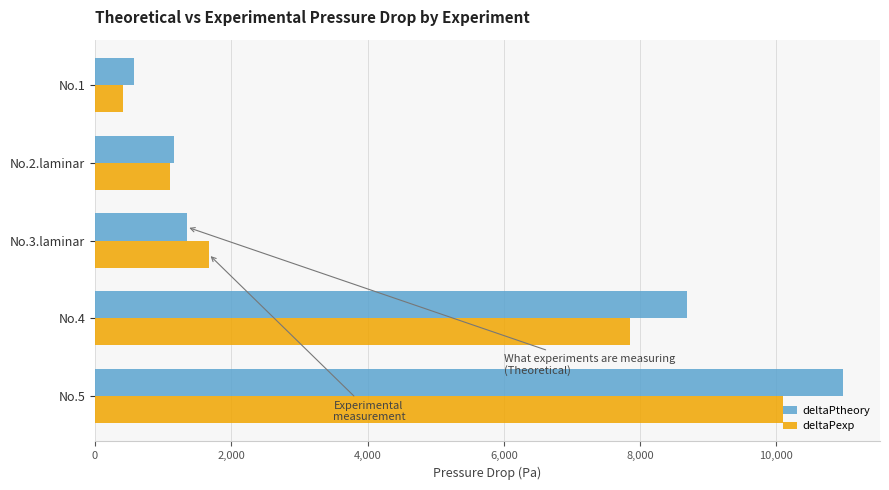

At which category does the chart reach its peak across all series?

No.5